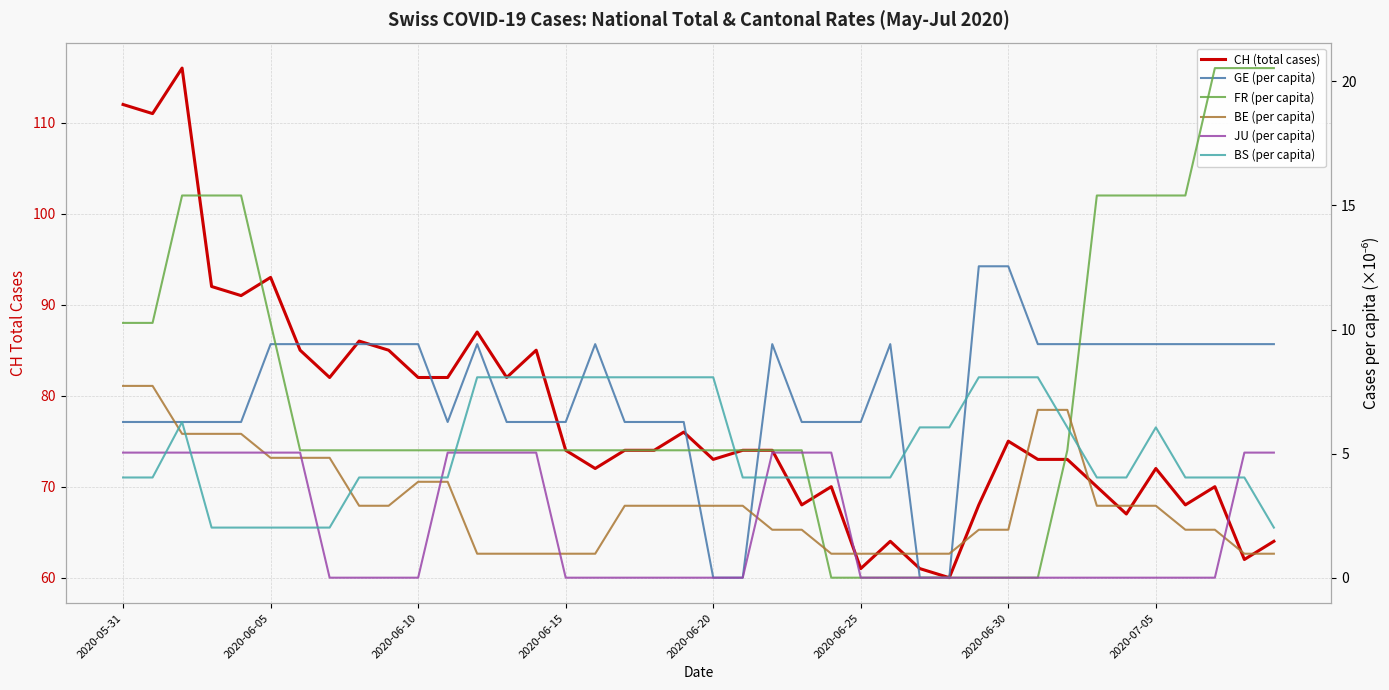

Where is JU (per capita) nearest to the value 2?

2020-07-05